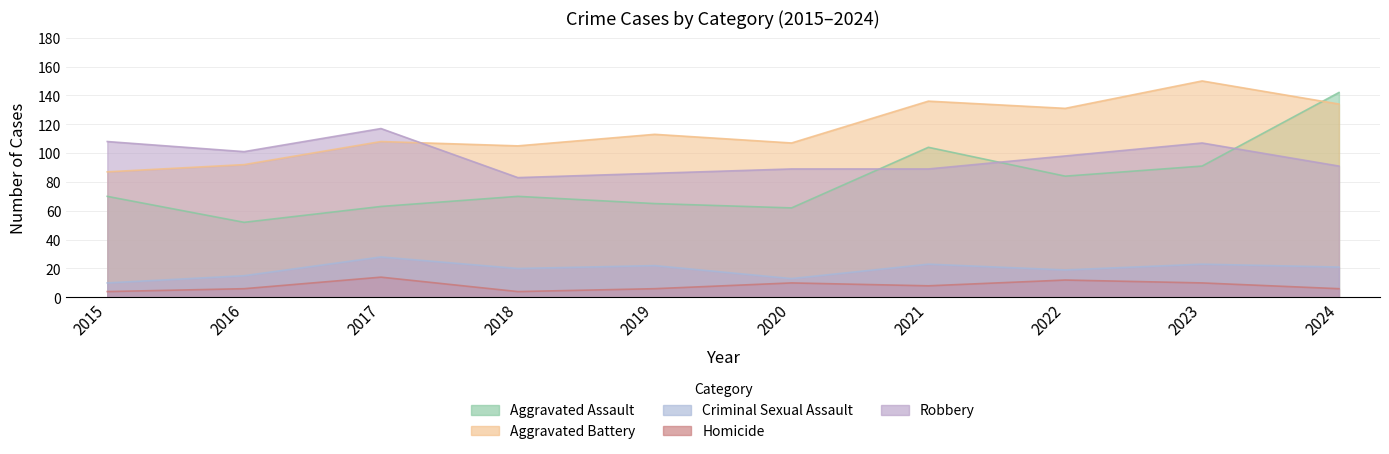

Which series ends up on top after the final intersection of Robbery and Aggravated Assault?

Aggravated Assault